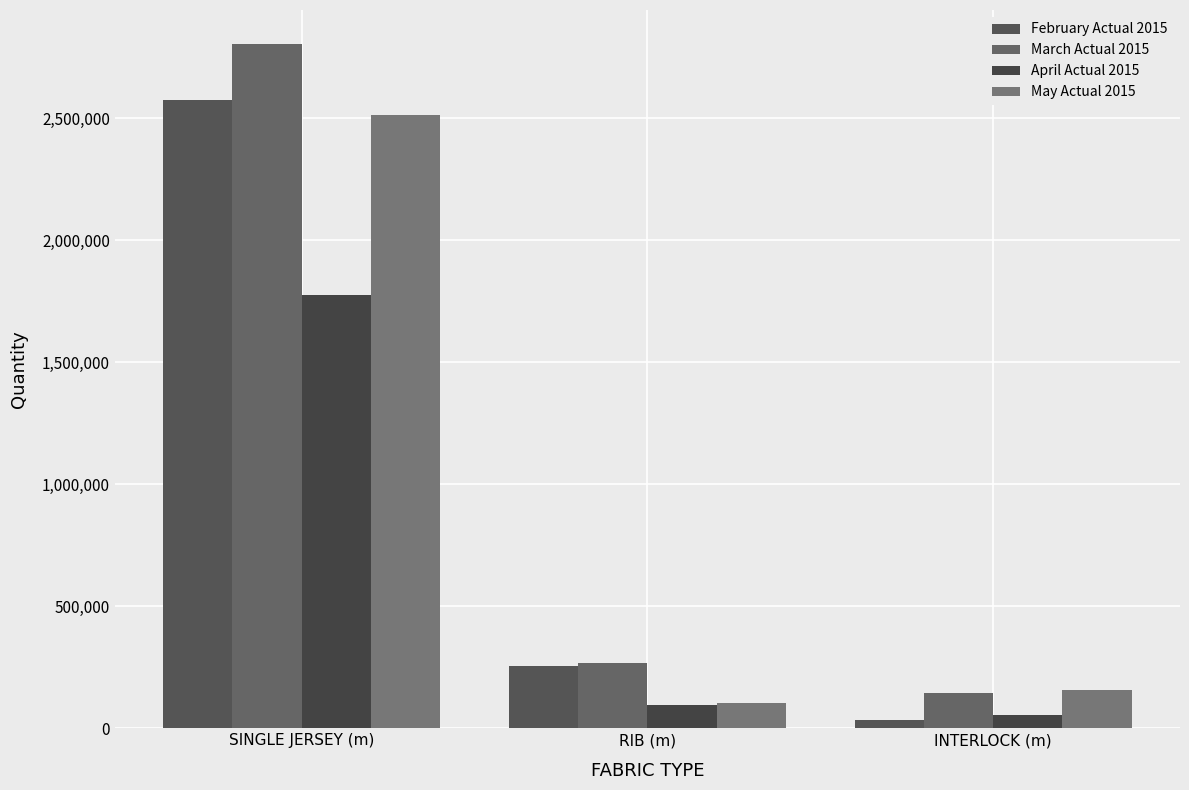

Read the February Actual 2015 value at INTERLOCK (m).

31749.5